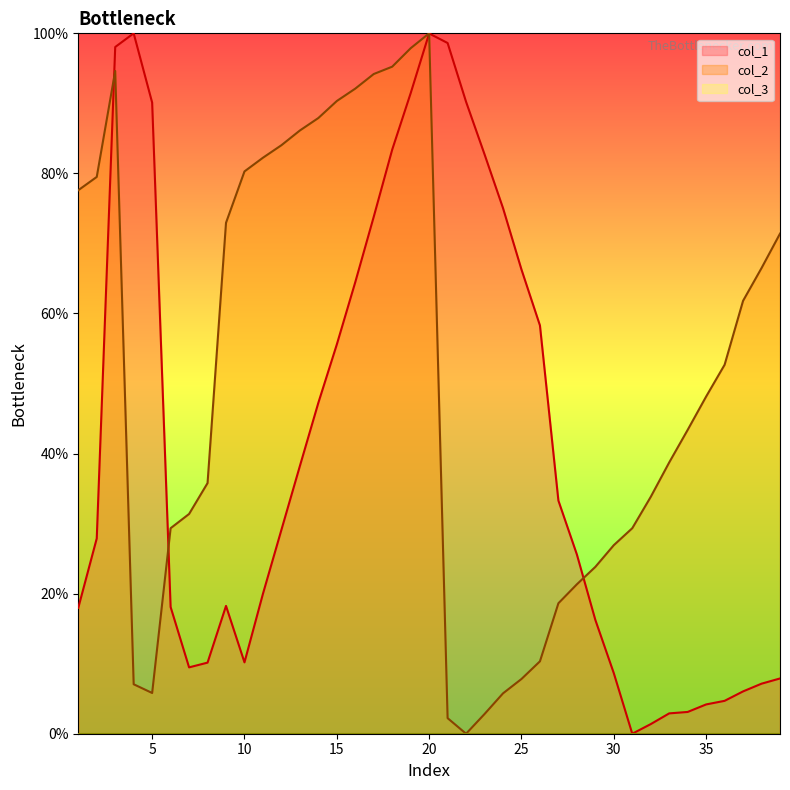

What is the approximate value of col_2 at 13?

86.1